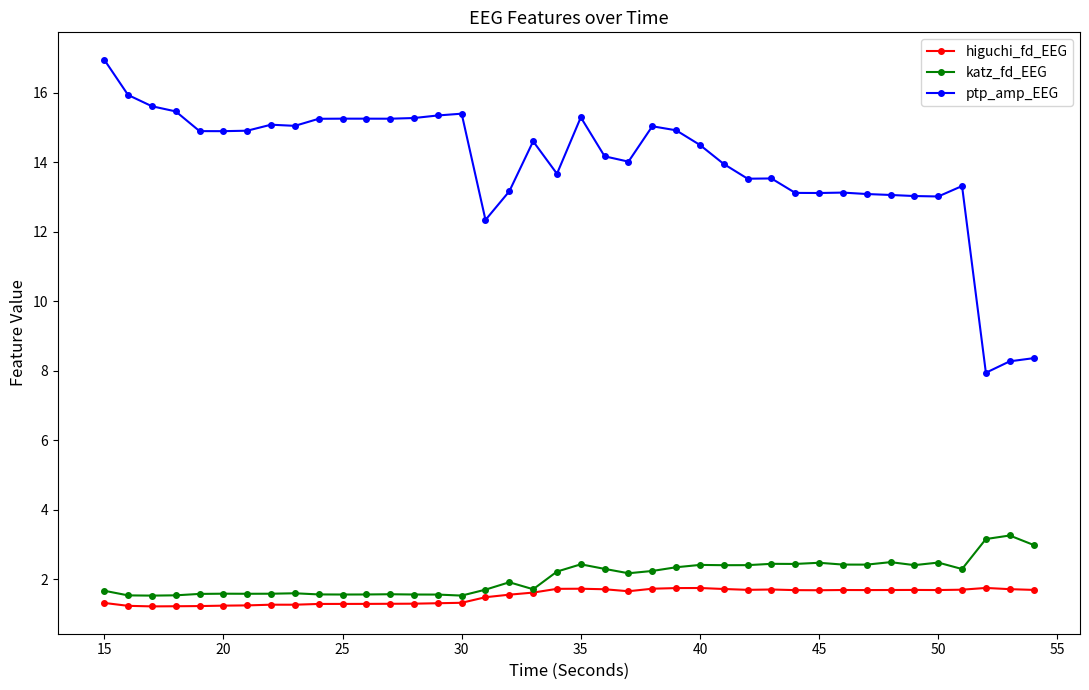

Which series has the largest total across all categories?

ptp_amp_EEG